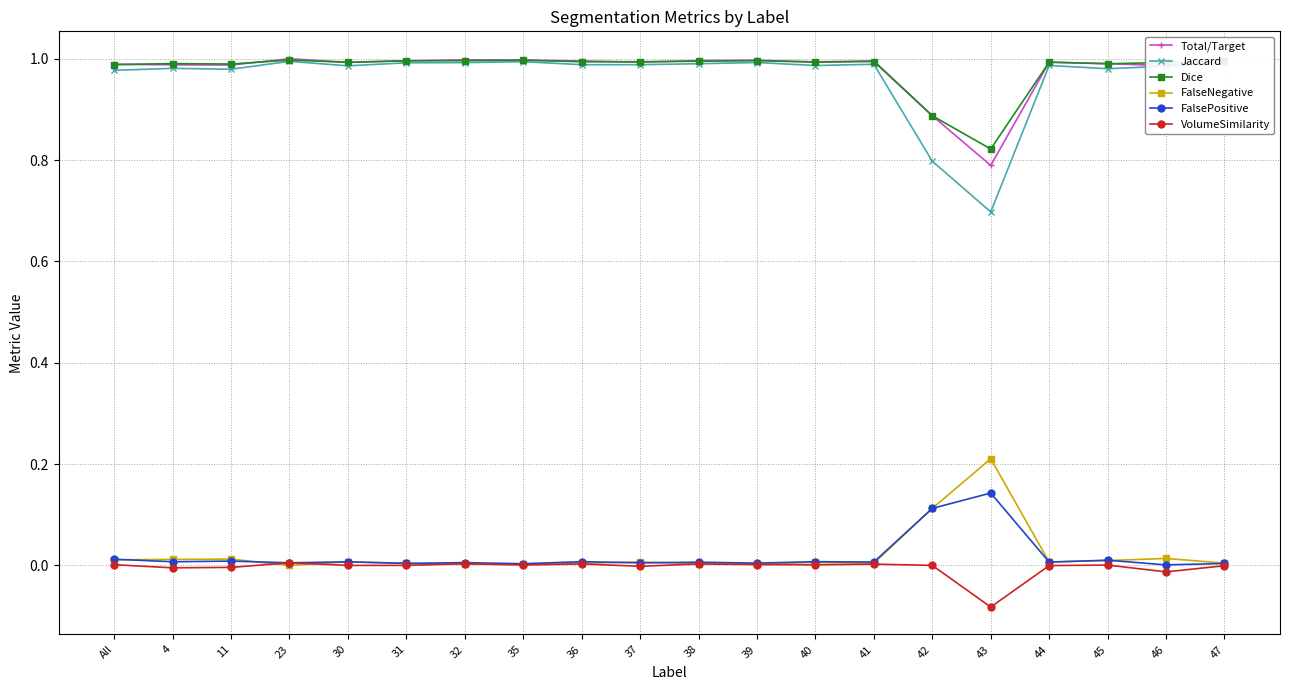

True or false: FalsePositive and Dice intersect in this chart.

False